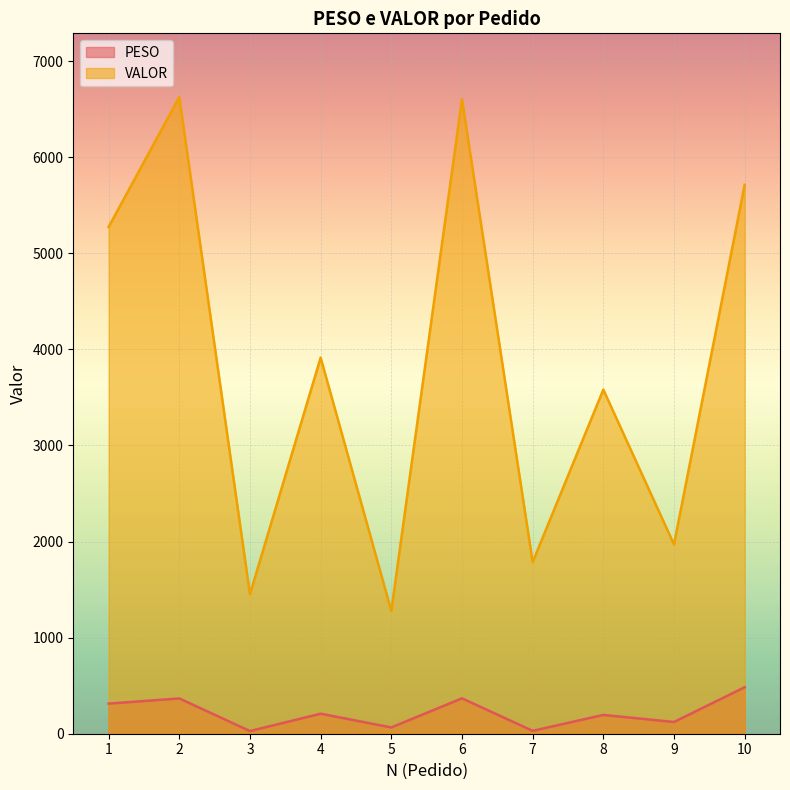

What is the difference between the highest and lowest values at 5?

1213.4